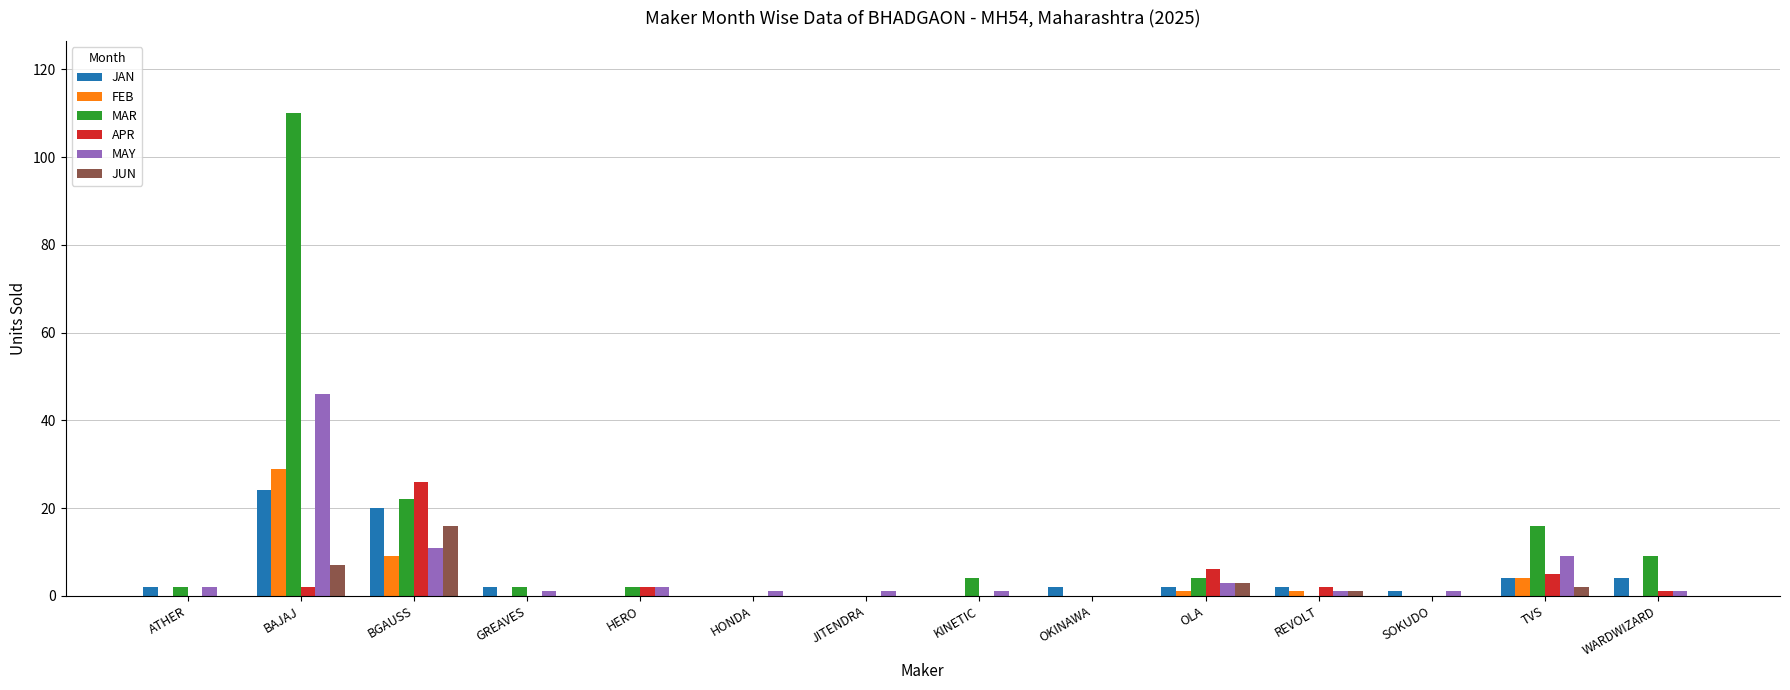

What is the sum of all MAY values?

80